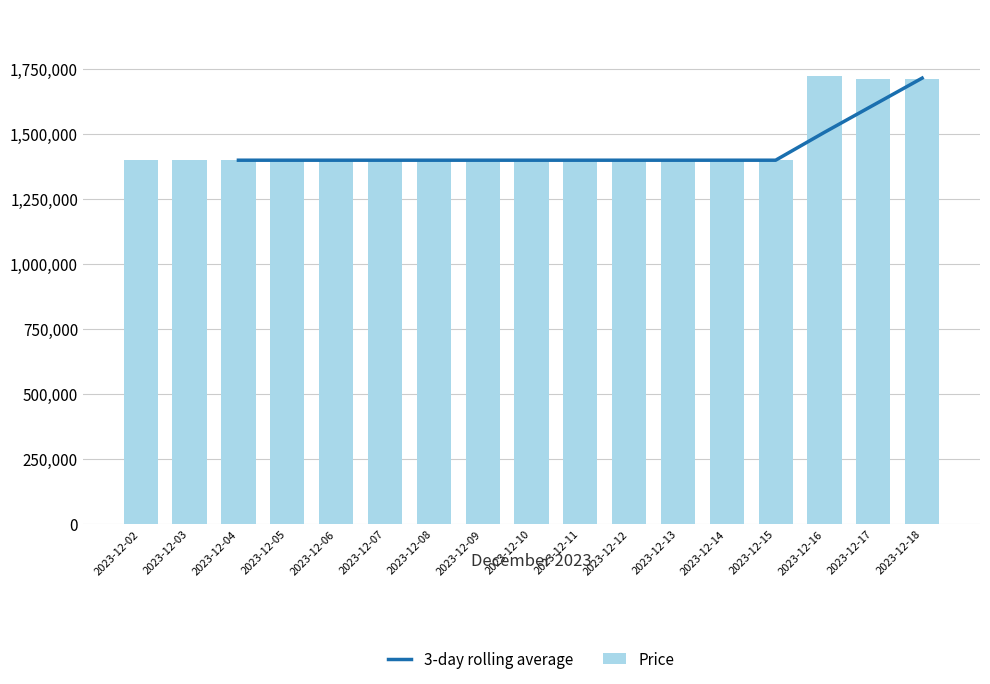

Are the bars horizontal?

No